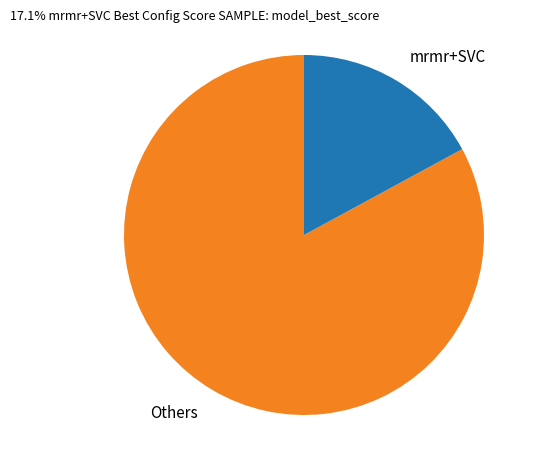

Is the sum of mrmr+SVC and Others greater than half?

Yes